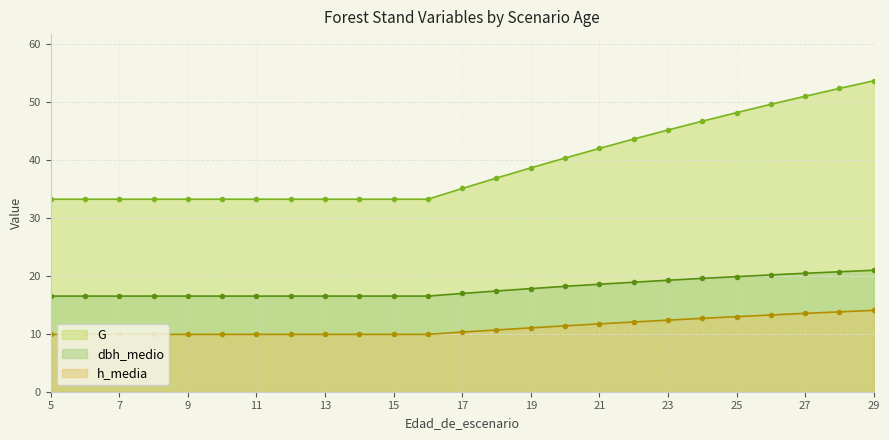

List the labels in order of G value, smallest first.

5, 6, 7, 8, 9, 10, 11, 12, 13, 14, 15, 16, 17, 18, 19, 20, 21, 22, 23, 24, 25, 26, 27, 28, 29